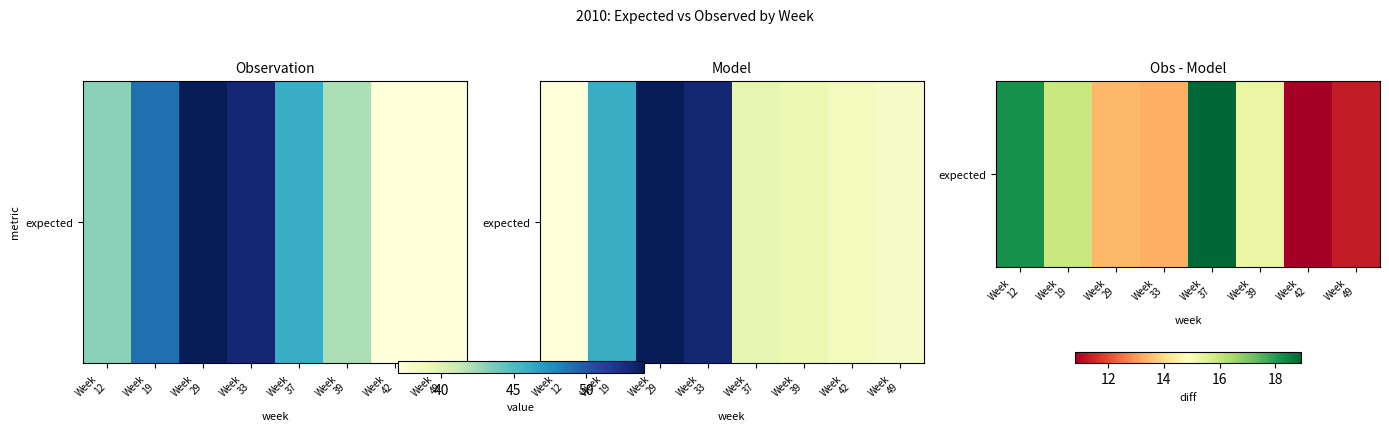

The chart shows a value of 13.3 at Week
33. True or false?

True